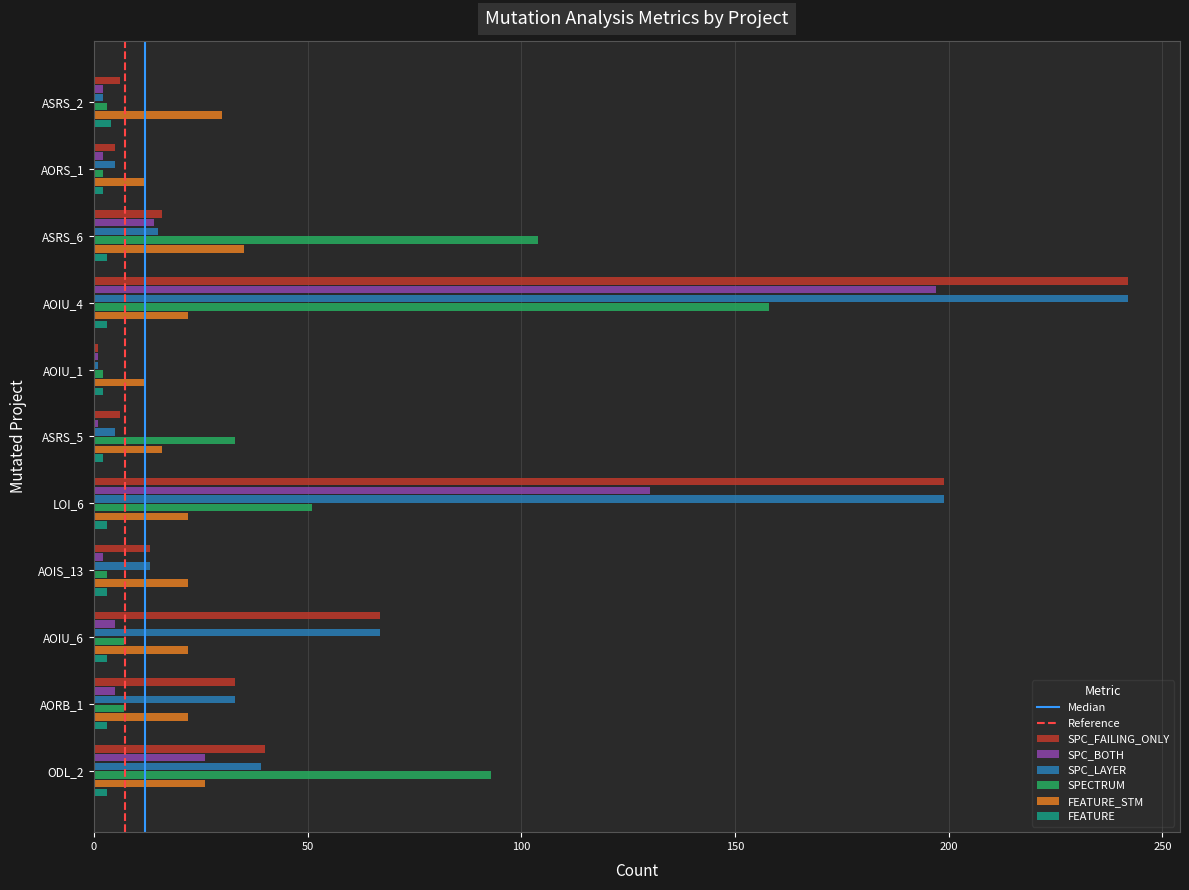

Is the value of FEATURE at LOI_6 greater than the value of SPC_BOTH at ASRS_6?

No